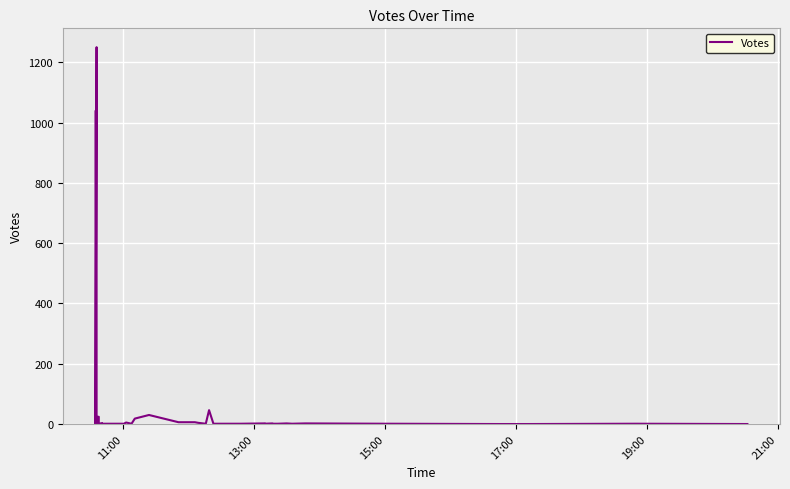

What is the average value?

62